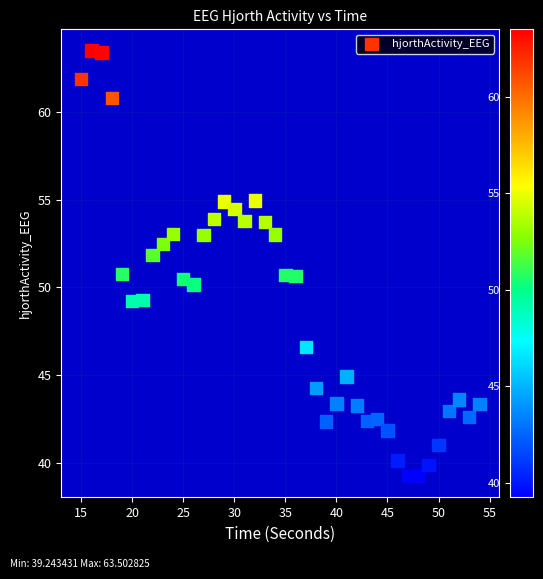

What is the range of X values (max minus min)?

39.0